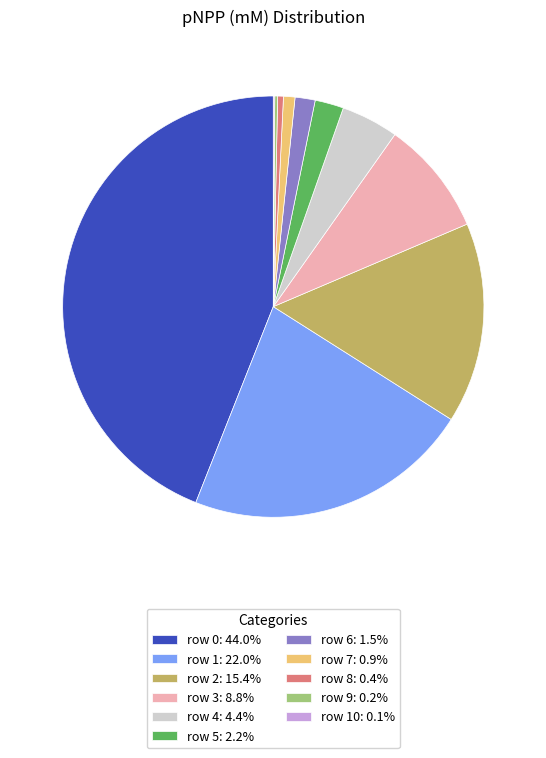

What is the ratio of the value at row 3: 8.8% to the value at row 5: 2.2%?

4.0